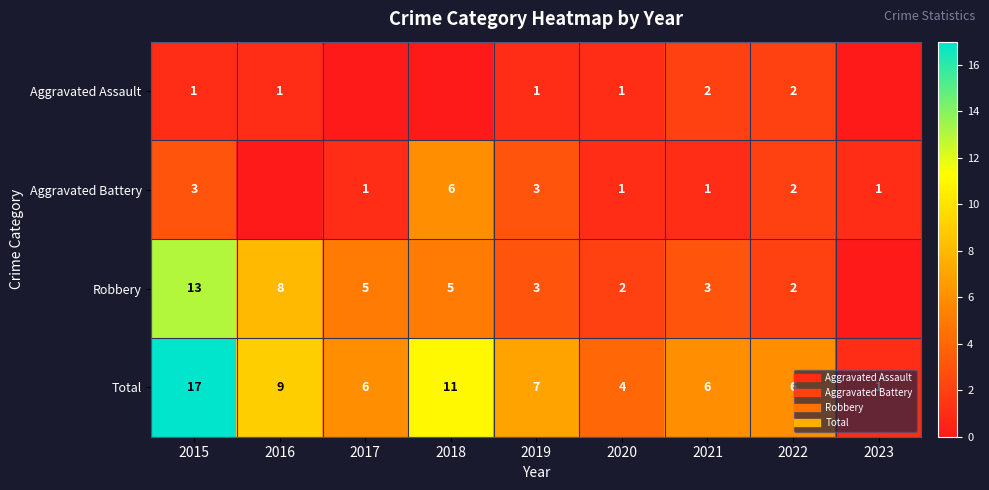

What is the sum of all Aggravated Assault values?

8